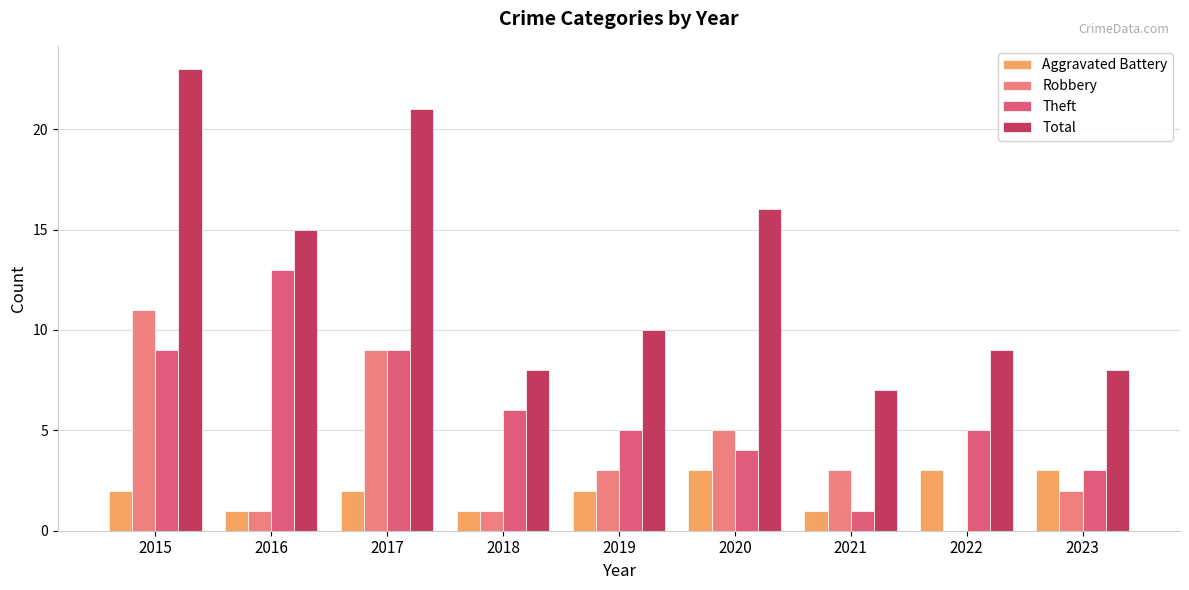

True or false: Theft has a value of 9 at 2015.

True